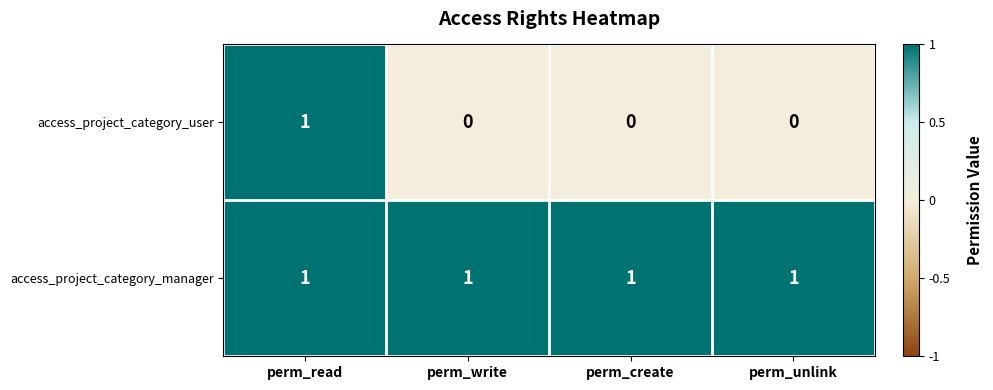

Between perm_read and perm_write, which series saw the biggest shift?

access_project_category_user